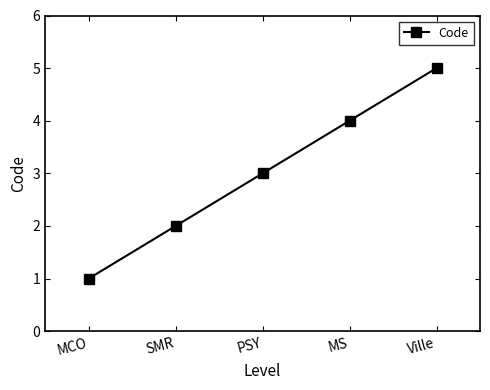

The chart shows a value of 1 at SMR. True or false?

False